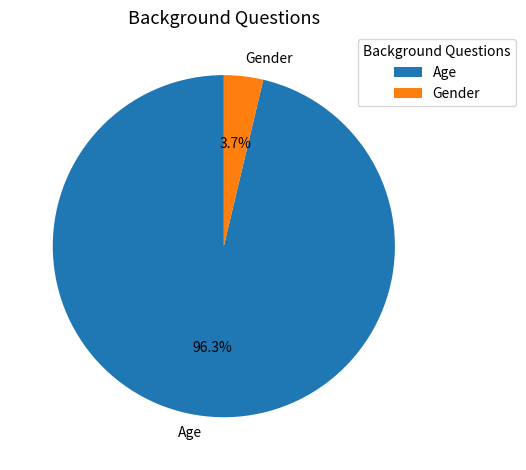

Is there any slice that represents more than half of the pie?

Yes